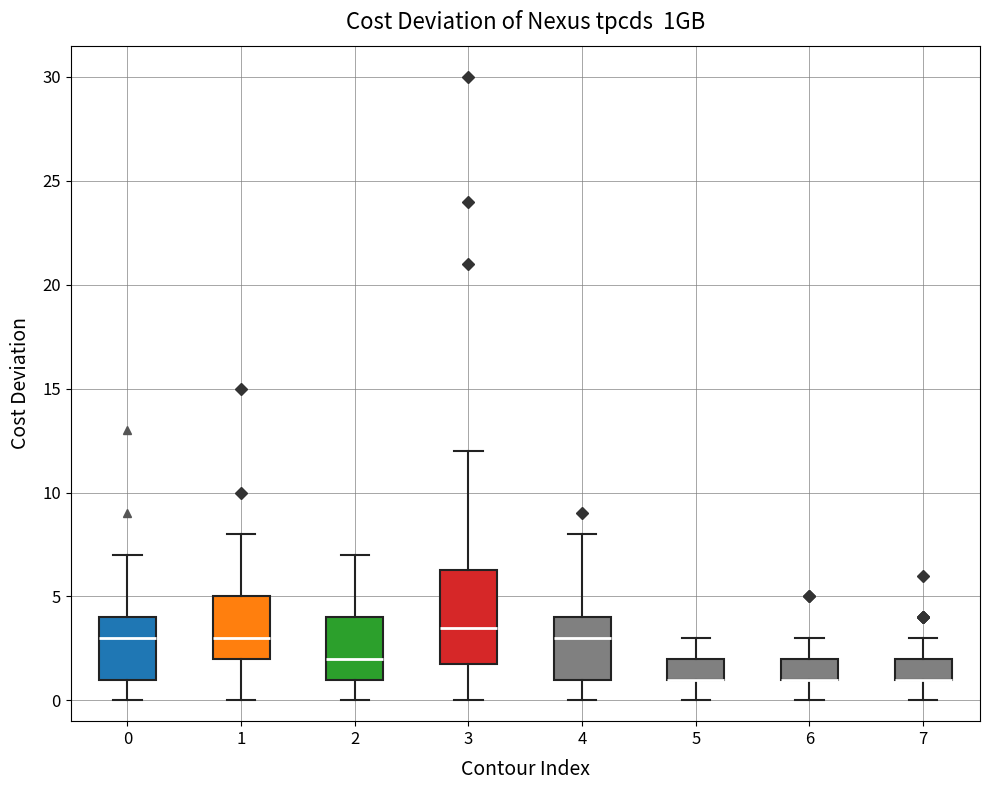

Where does the lower whisker of the box at x = 5 end on the y-axis? The values are not printed on the chart, so give them approximately, as read against the axis.

0.0